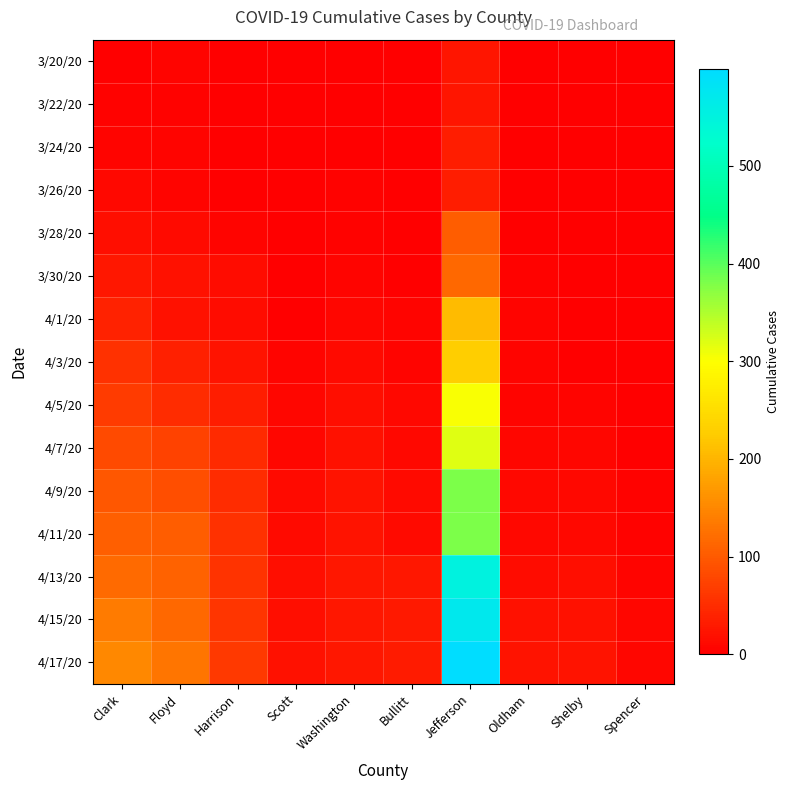

Which category has the highest value across all series?

Jefferson